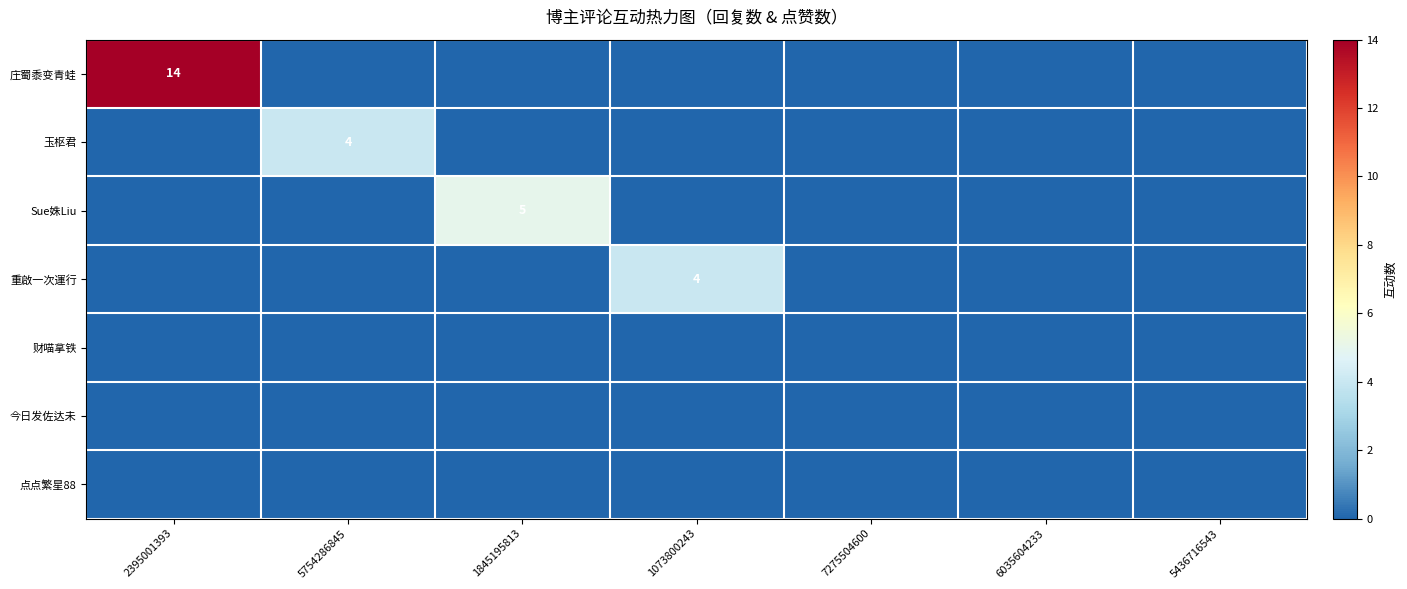

At how many categories does at least one series exceed 0?

4